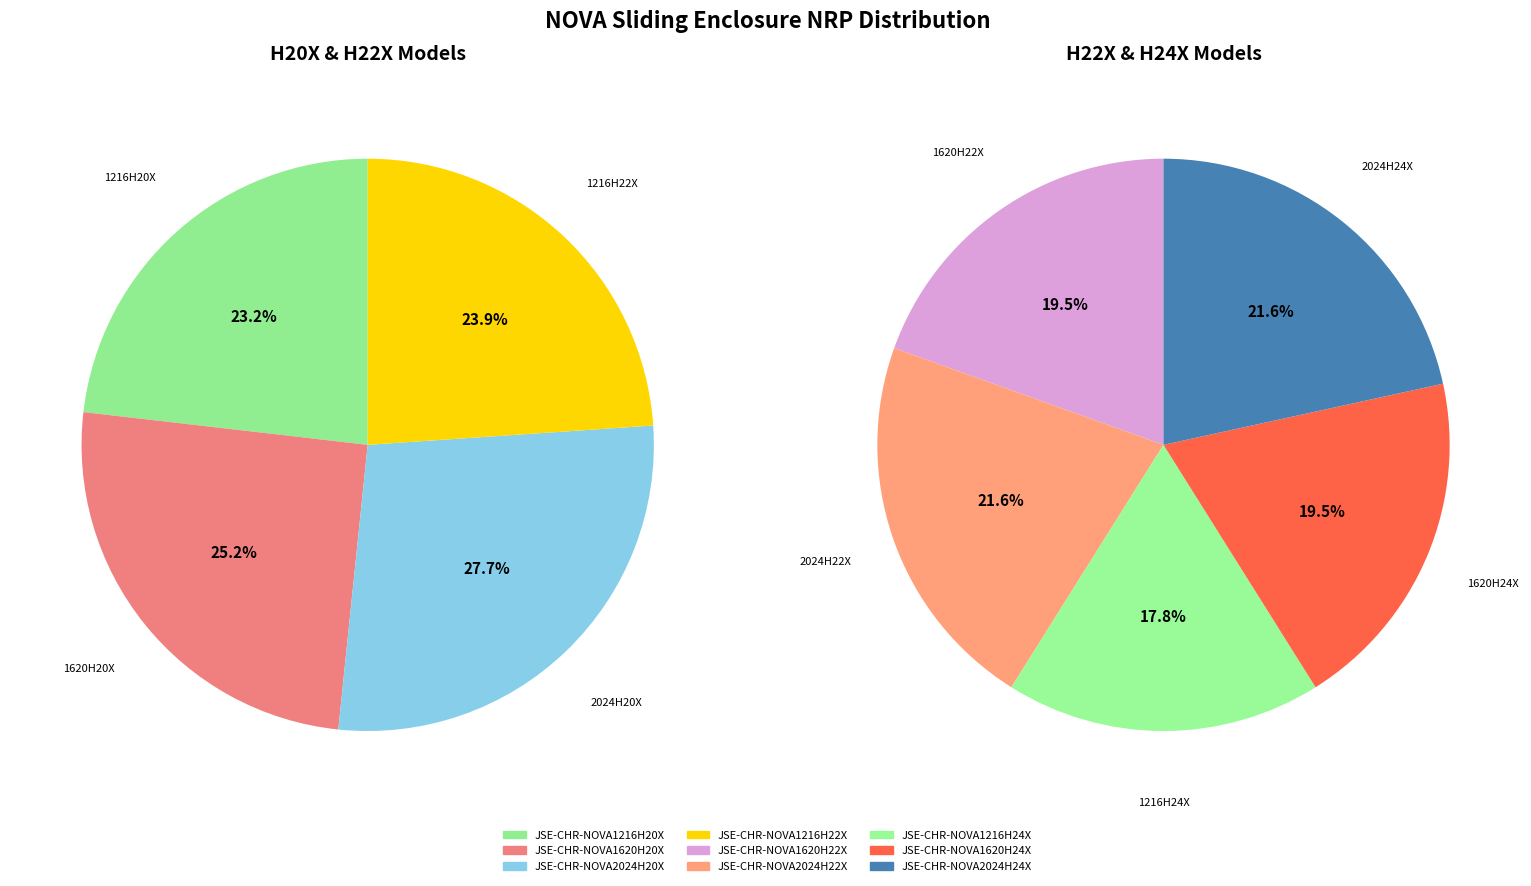

Which category has the smallest portion of the pie?

JSE-CHR-NOVA1216H20X